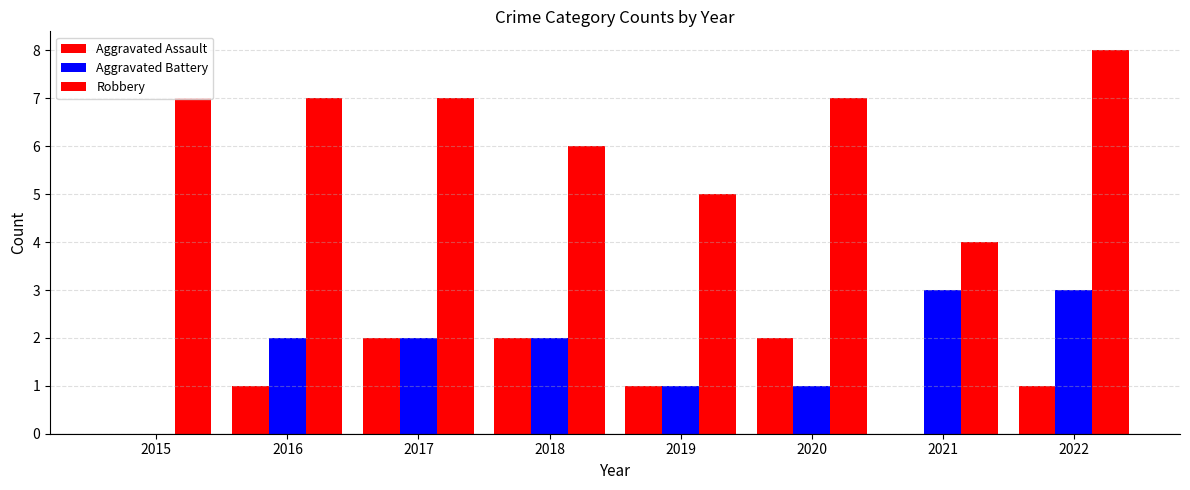

How many groups of bars are there?

8